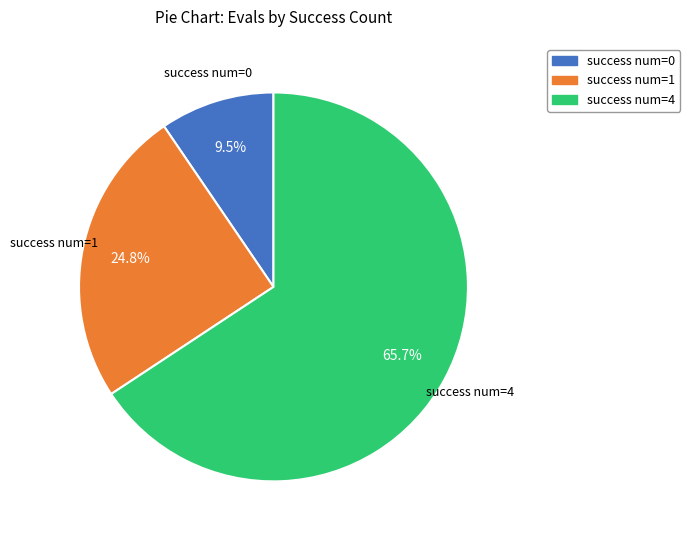

To the nearest percent, what is the average slice percentage?

33%